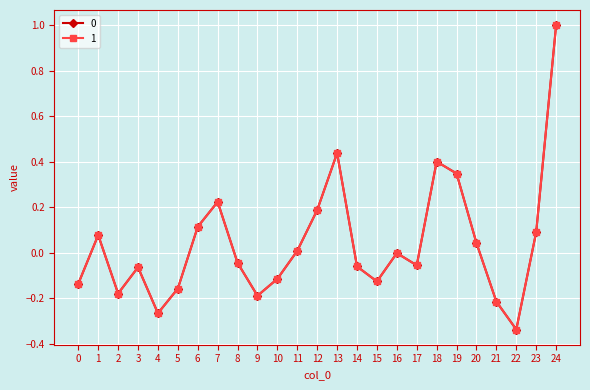

True or false: 1 has a value of 0.2 at 6.

False